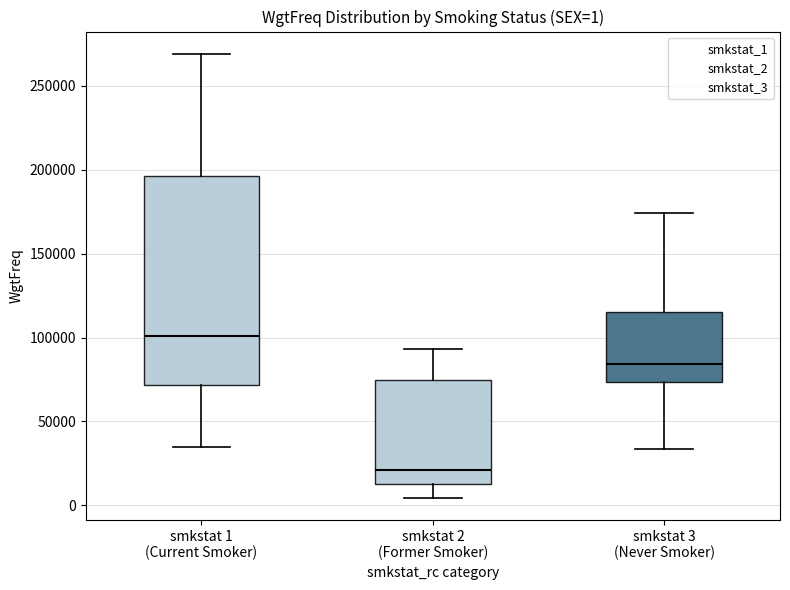

Comparing the boxes themselves (not the whiskers), which one is the tallest?

smkstat 1 (Current Smoker)